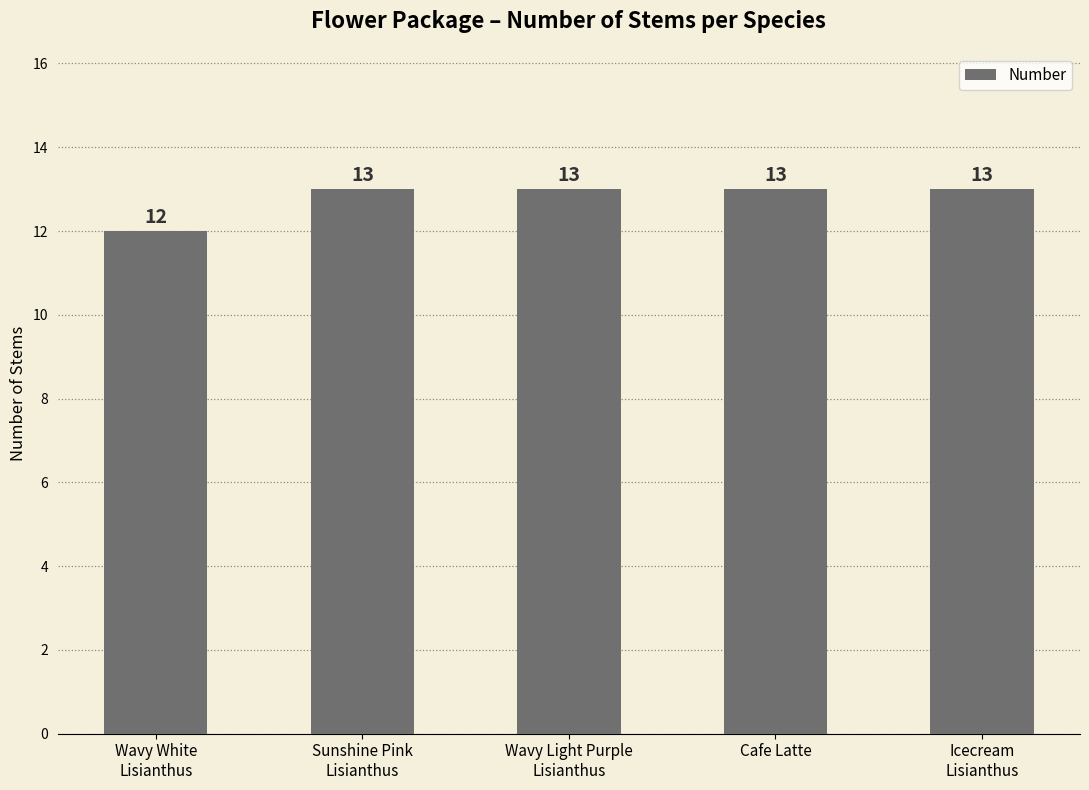

Reading left to right, extract all data points from this chart.

Wavy White
Lisianthus=12	Sunshine Pink
Lisianthus=13	Wavy Light Purple
Lisianthus=13	Cafe Latte=13	Icecream
Lisianthus=13